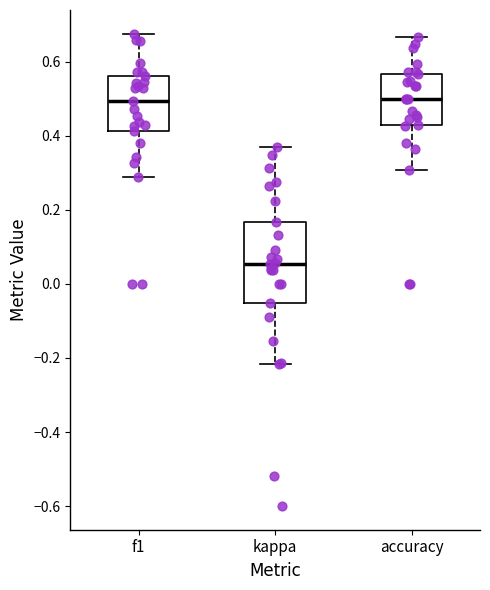

Where does the median line of the box for f1 sit on the y-axis? The values are not printed on the chart, so give them approximately, as read against the axis.

0.50